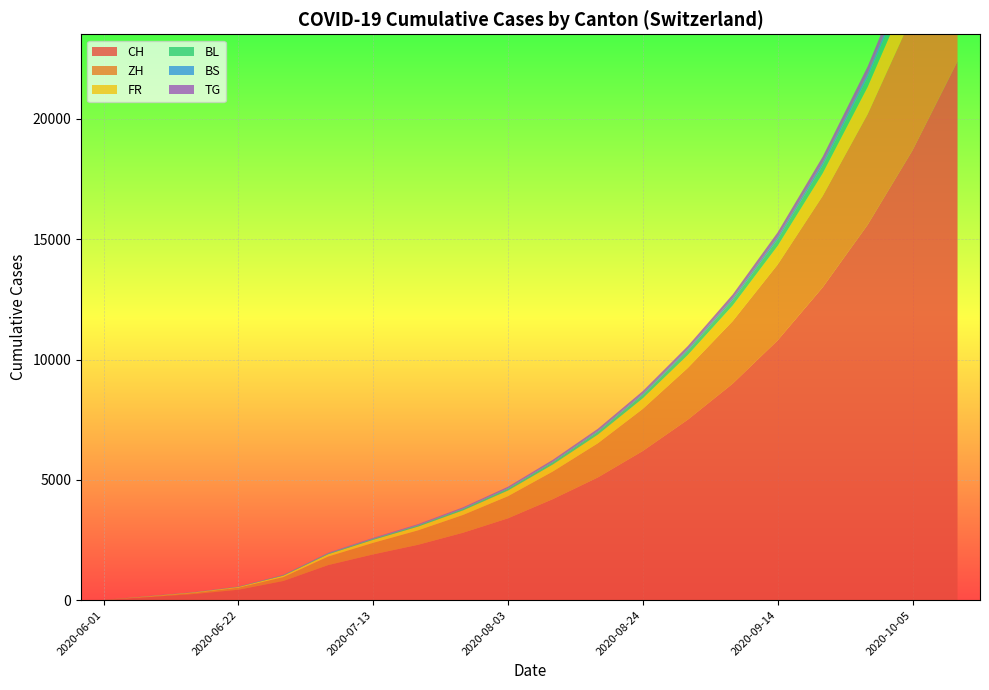

Reading right to left, list all the values displayed in this chart.

CH: 19=22400	18=18700	17=15600	16=13000	15=10800	14=9000	13=7500	12=6200	11=5100	10=4200	9=3400	8=2800	7=2300	6=1900	5=1456	4=793	3=430	2=250	1=124	0=6
ZH: 19=6800	18=5600	17=4600	16=3800	15=3150	14=2600	13=2150	12=1750	11=1420	10=1150	9=920	8=740	7=600	6=480	5=356	4=161	3=83	2=45	1=23	0=0
FR: 19=1630	18=1360	17=1130	16=940	15=780	14=650	13=540	12=440	11=360	10=290	9=235	8=190	7=155	6=125	5=94	4=61	3=32	2=22	1=13	0=0
BS: 19=215	18=179	17=149	16=124	15=103	14=86	13=71	12=58	11=47	10=38	9=31	8=25	7=20	6=16	5=12	4=7	3=7	2=5	1=4	0=4
BL: 19=618	18=500	17=404	16=327	15=264	14=214	13=173	12=140	11=113	10=91	9=73	8=59	7=48	6=38	5=29	4=17	3=7	2=4	1=3	0=1
TG: 19=459	18=371	17=300	16=242	15=196	14=158	13=128	12=103	11=83	10=67	9=54	8=43	7=35	6=28	5=21	4=11	3=2	2=1	1=1	0=0